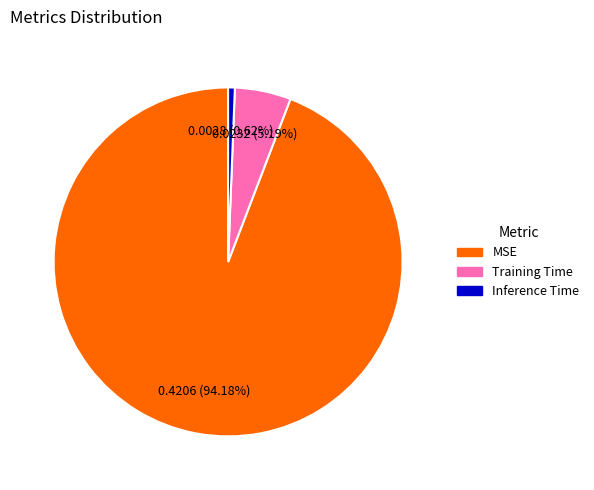

Is the sum of Training Time and Inference Time greater than half?

No